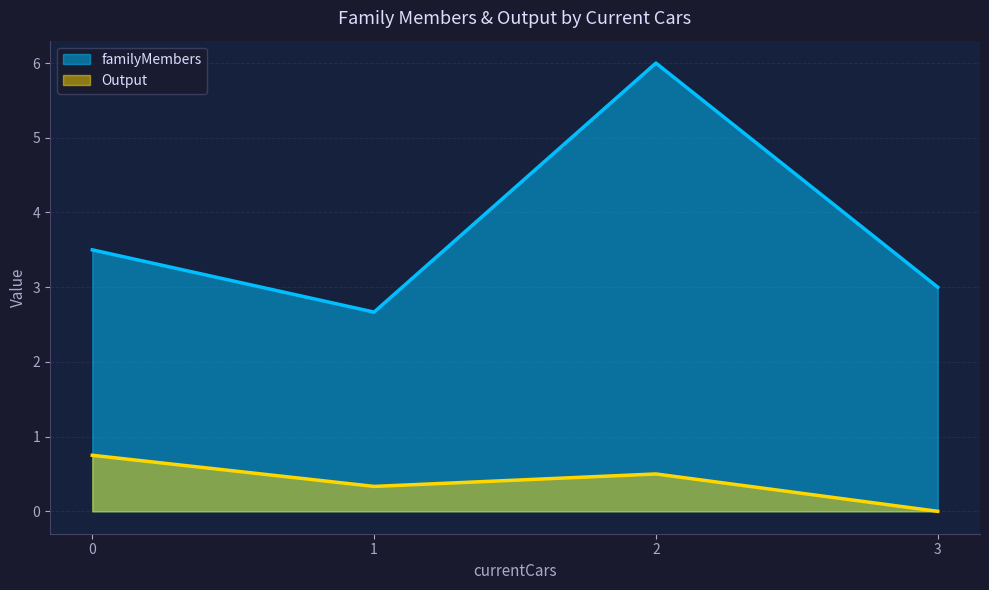

What are all the series names shown in the legend?

familyMembers, Output